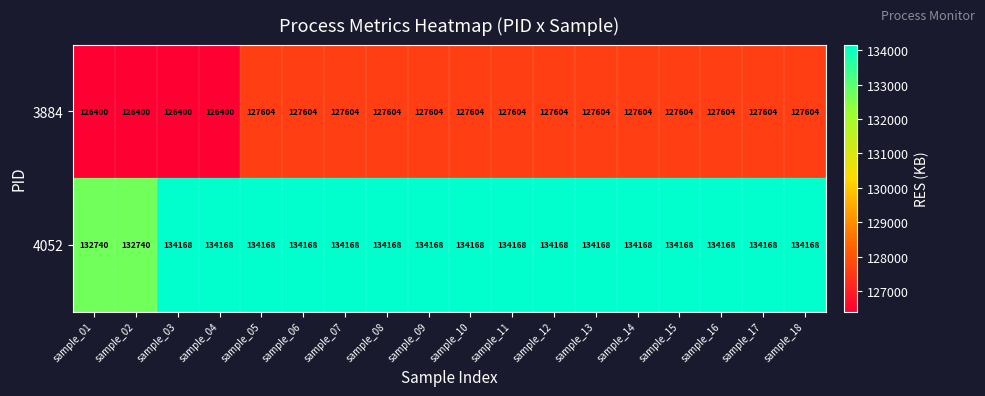

What is the difference between the maximum and minimum values in the 3884 series?

1204